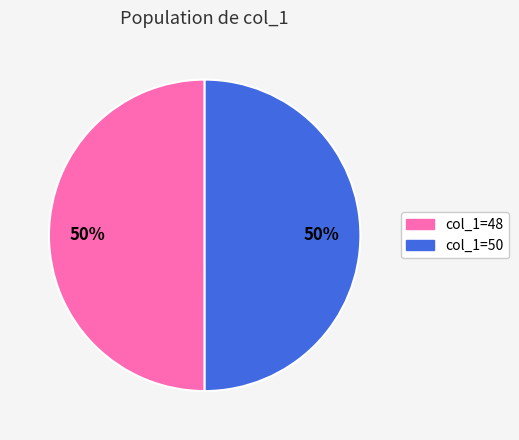

How many slices are in this pie chart?

2